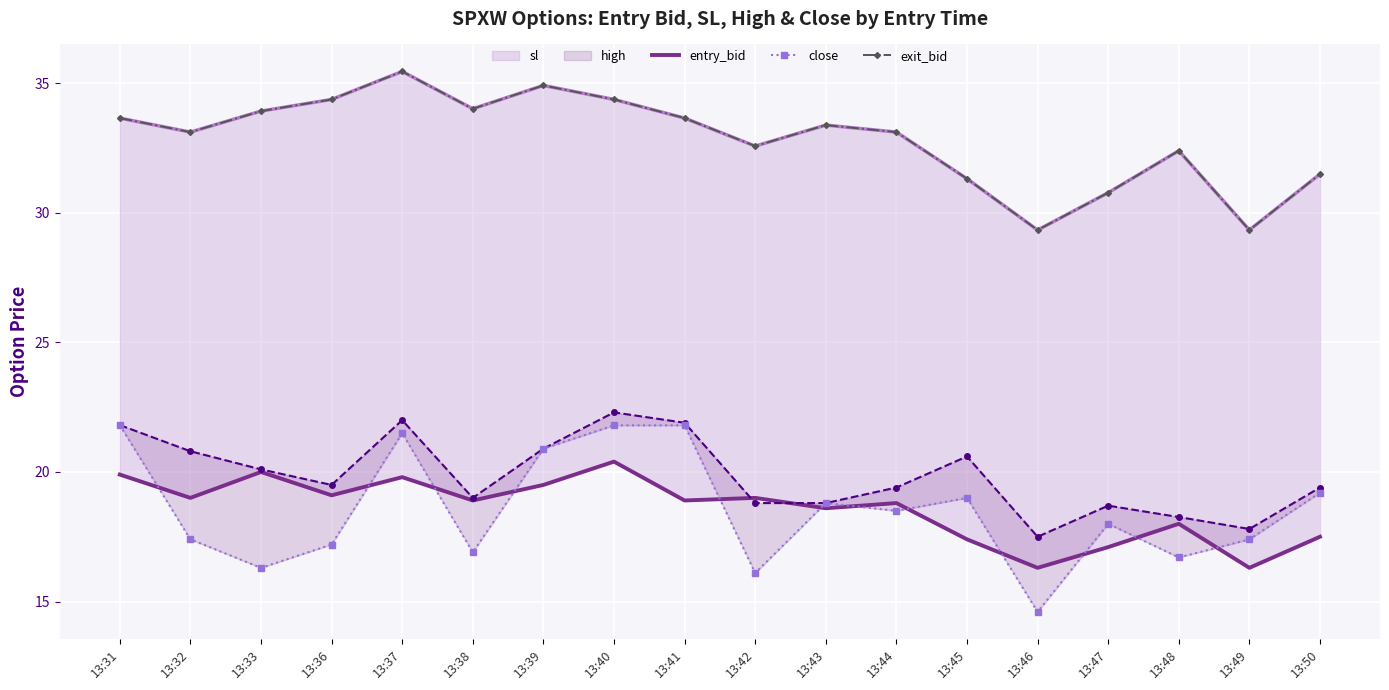

Reading left to right, extract all data points from this chart.

sl: 13:31=33.7	13:32=33.1	13:33=33.9	13:36=34.4	13:37=35.5	13:38=34.0	13:39=34.9	13:40=34.4	13:41=33.7	13:42=32.6	13:43=33.4	13:44=33.1	13:45=31.3	13:46=29.3	13:47=30.8	13:48=32.4	13:49=29.3	13:50=31.5
entry_bid: 13:31=19.9	13:32=19.0	13:33=20.0	13:36=19.1	13:37=19.8	13:38=18.9	13:39=19.5	13:40=20.4	13:41=18.9	13:42=19.0	13:43=18.6	13:44=18.8	13:45=17.4	13:46=16.3	13:47=17.1	13:48=18.0	13:49=16.3	13:50=17.5
high: 13:31=21.8	13:32=20.8	13:33=20.1	13:36=19.5	13:37=22.0	13:38=19.0	13:39=20.9	13:40=22.3	13:41=21.9	13:42=18.8	13:43=18.8	13:44=19.4	13:45=20.6	13:46=17.5	13:47=18.7	13:48=18.3	13:49=17.8	13:50=19.4
close: 13:31=21.8	13:32=17.4	13:33=16.3	13:36=17.2	13:37=21.5	13:38=16.9	13:39=20.9	13:40=21.8	13:41=21.8	13:42=16.1	13:43=18.8	13:44=18.5	13:45=19.0	13:46=14.6	13:47=18.0	13:48=16.7	13:49=17.4	13:50=19.2
exit_bid: 13:31=33.7	13:32=33.1	13:33=33.9	13:36=34.4	13:37=35.5	13:38=34.0	13:39=34.9	13:40=34.4	13:41=33.7	13:42=32.6	13:43=33.4	13:44=33.1	13:45=31.3	13:46=29.3	13:47=30.8	13:48=32.4	13:49=29.3	13:50=31.5